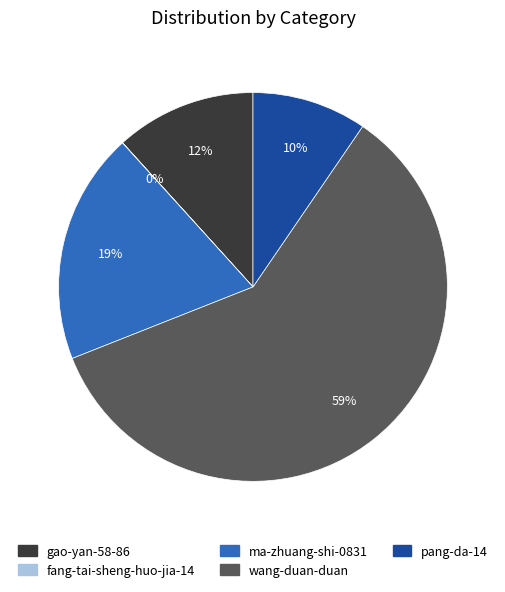

What is the ratio of the value at gao-yan-58-86 to the value at ma-zhuang-shi-0831?

0.6